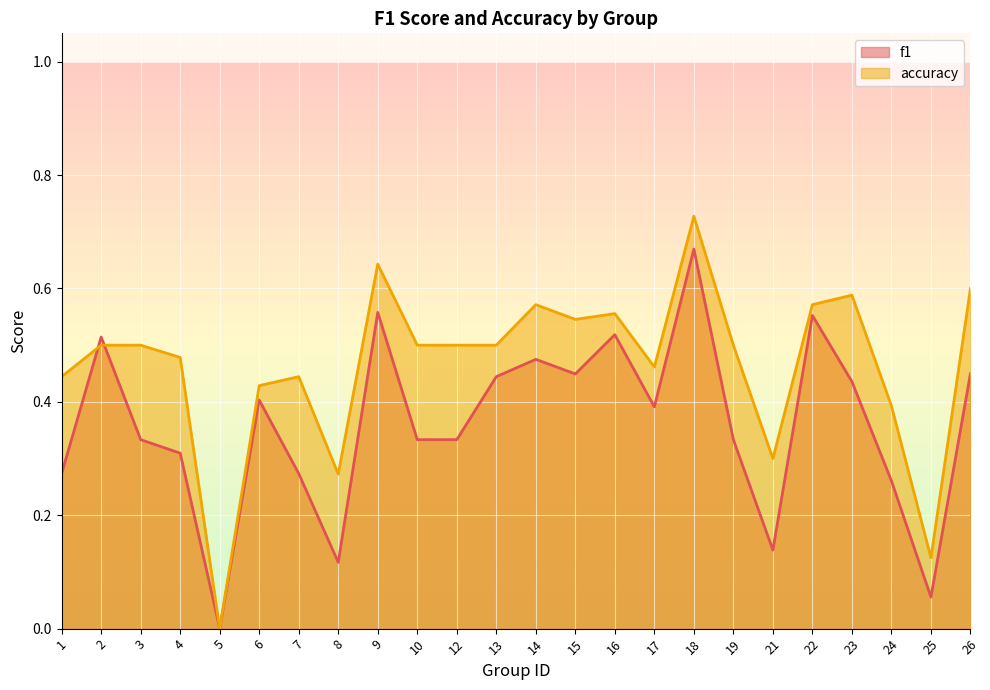

How many times do accuracy and f1 cross each other?

2